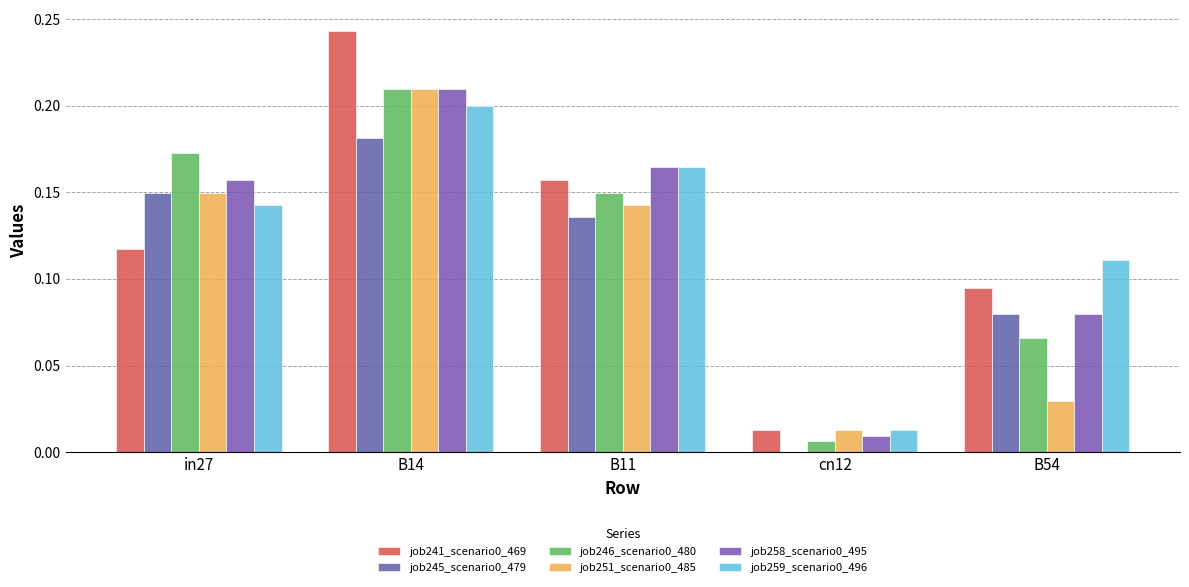

How many data points does each series have?

5